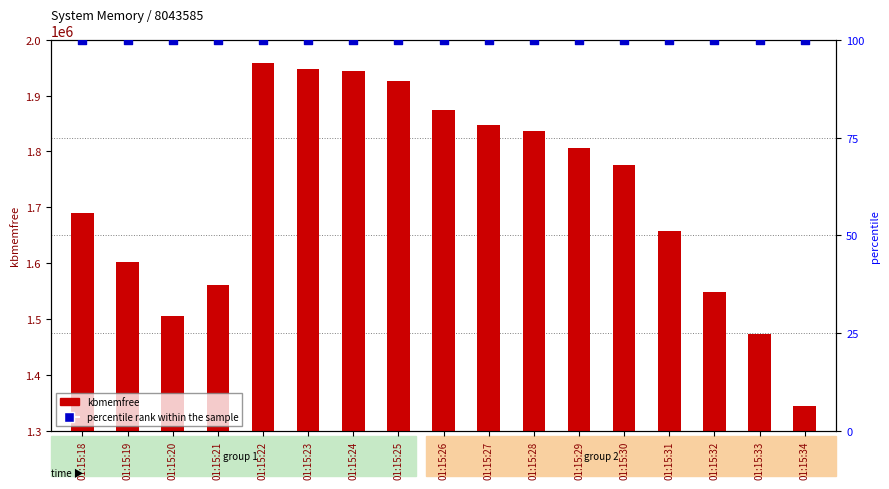

What is the total value across all series at 01:15:27?

1847492